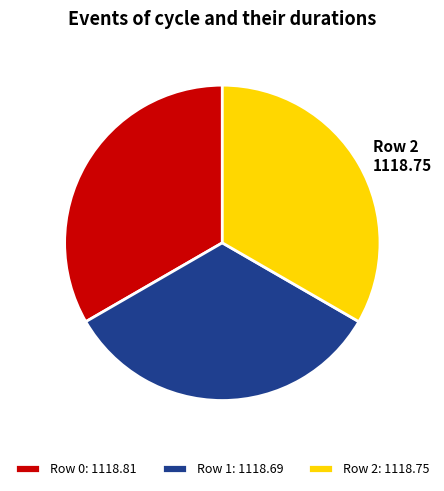

How many segments does this pie chart have?

3